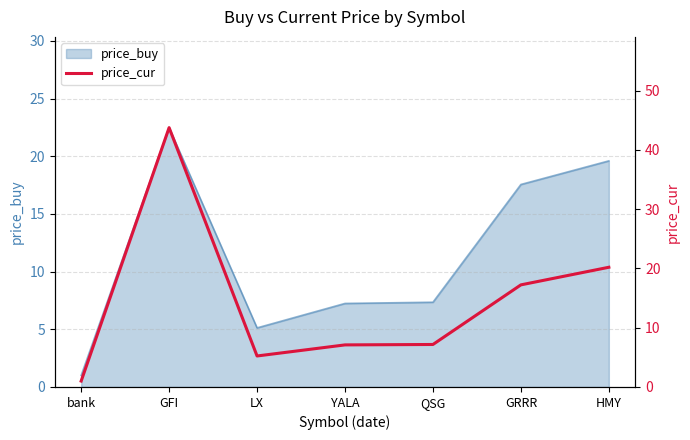

What is the sum of the values at bank and LX?

6.2